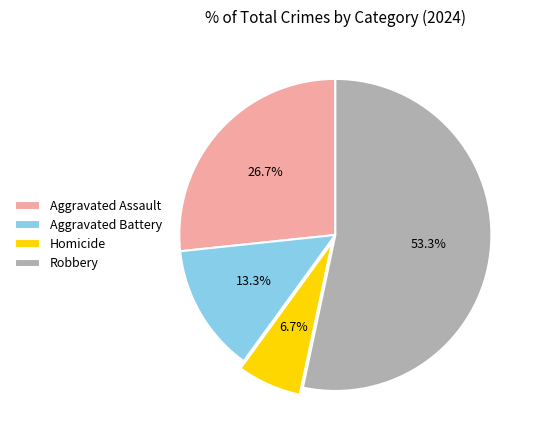

Do Aggravated Battery and Homicide together represent more than half of the pie?

No